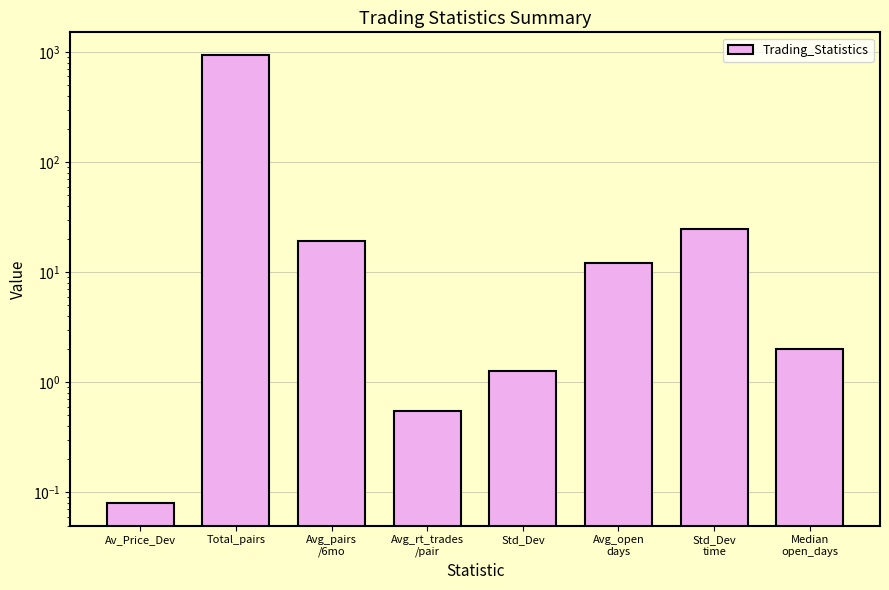

What is the value of the 8th bar from the left?

2.0